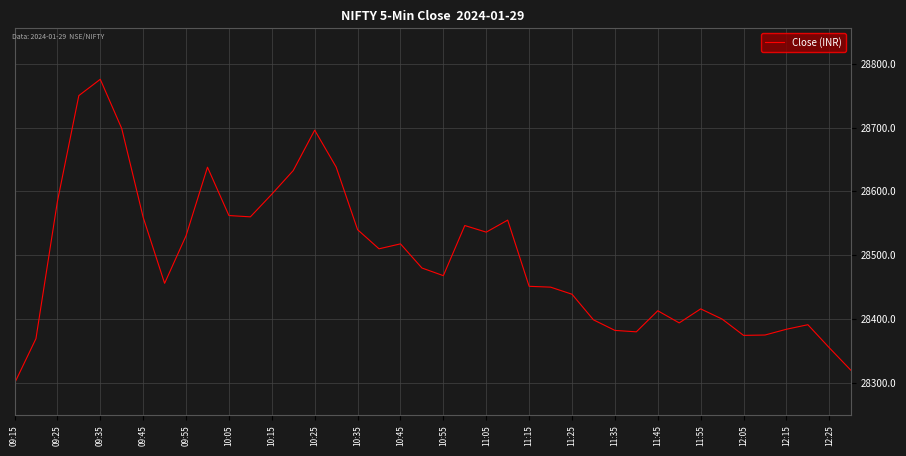

What is the smallest value displayed?

28299.3